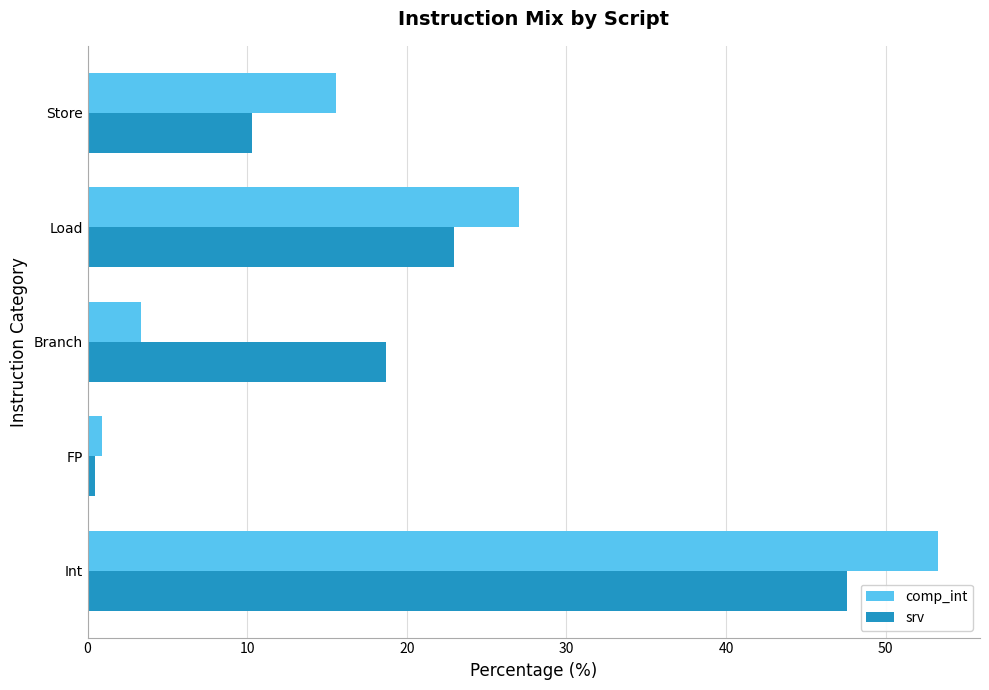

The srv series shows 22.9 at Load. True or false?

True